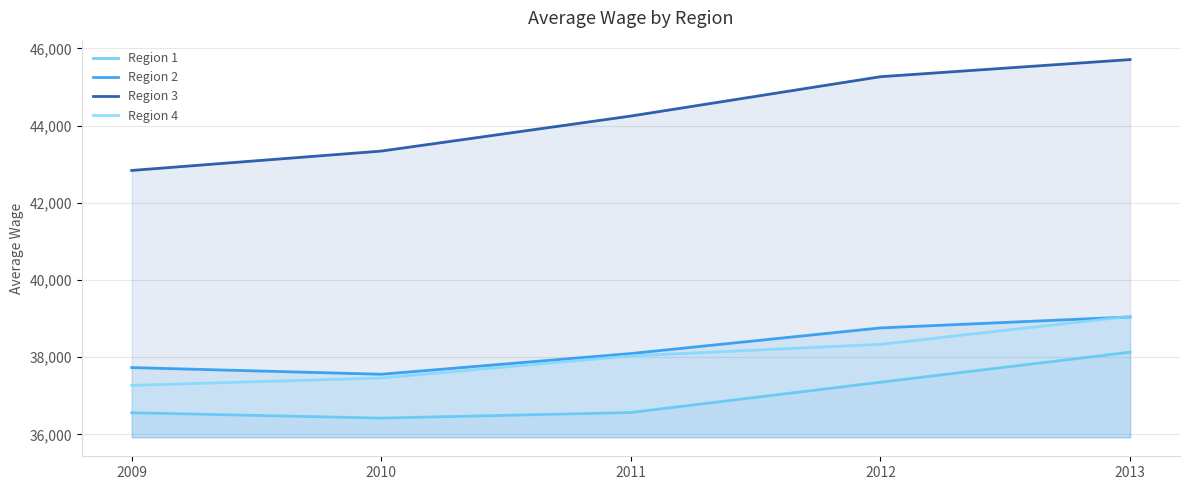

True or false: Region 2 and Region 3 intersect in this chart.

False